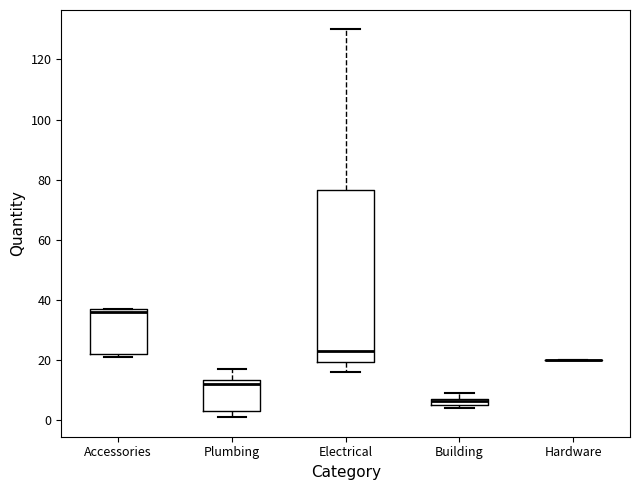

Which box is the tallest, from its lower edge to its upper edge?

Electrical